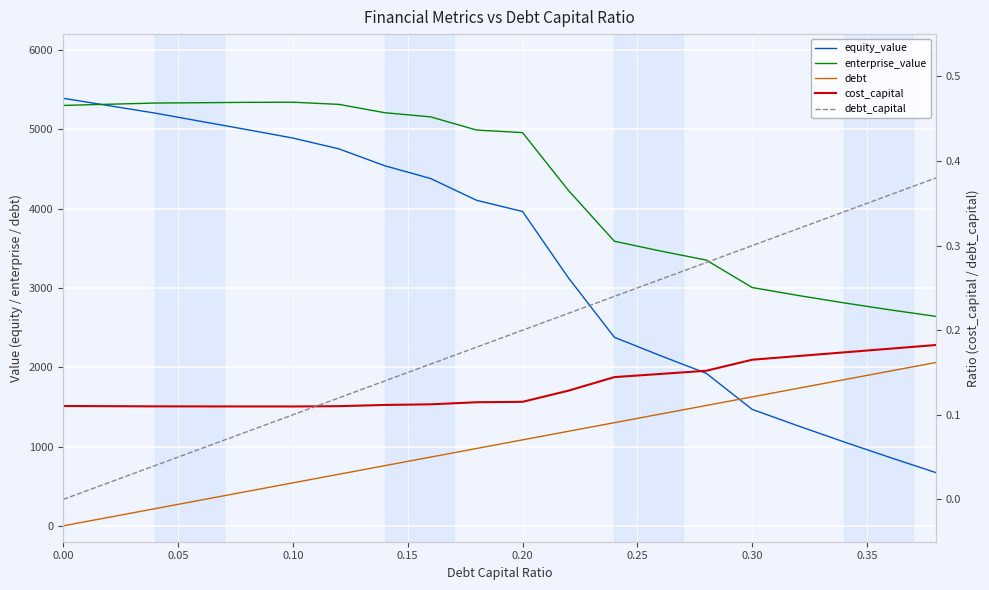

What is the sum of all enterprise_value values?

86310.5